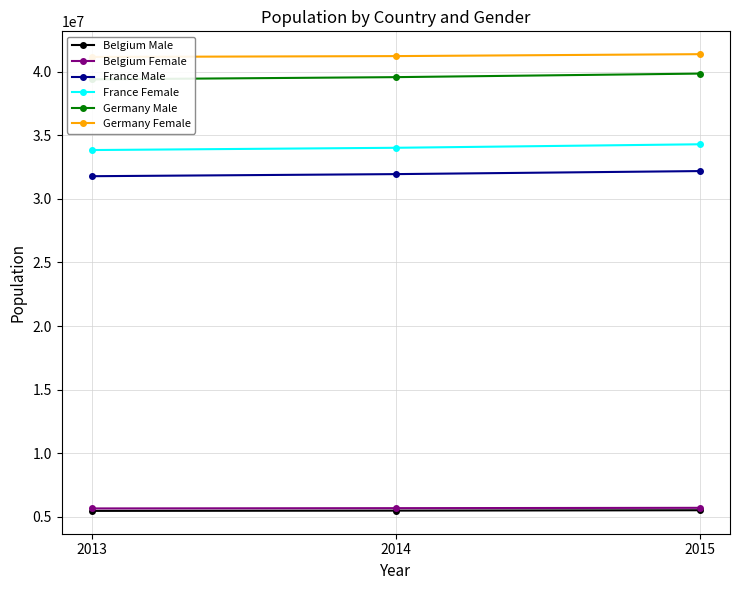

How many values in the Belgium Male series exceed 5493792?

1